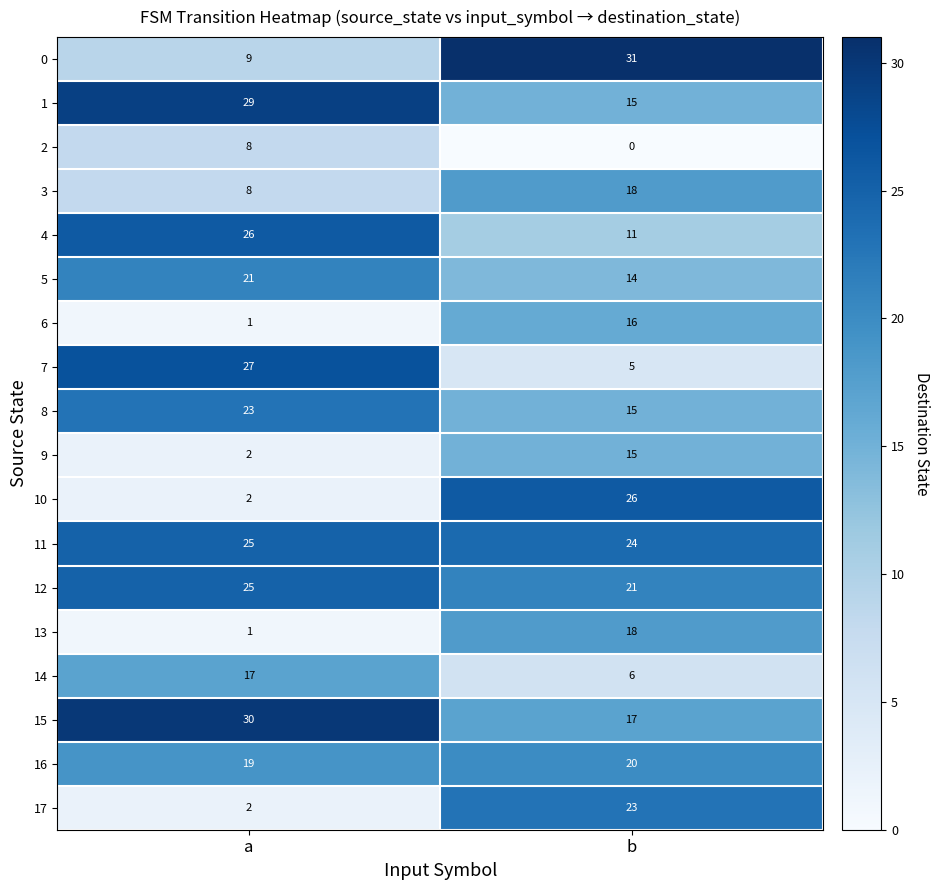

Rank the categories by 5 value from highest to lowest.

a, b